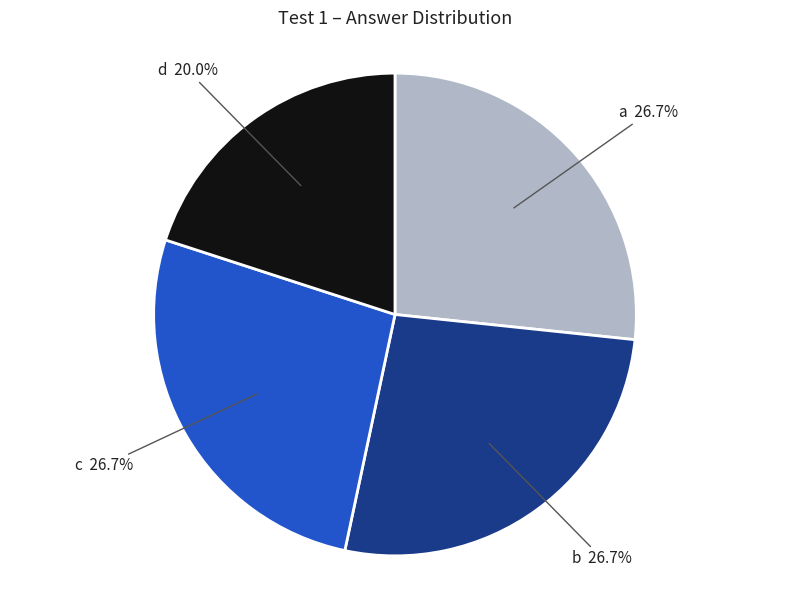

Is there any slice that represents more than half of the pie?

No